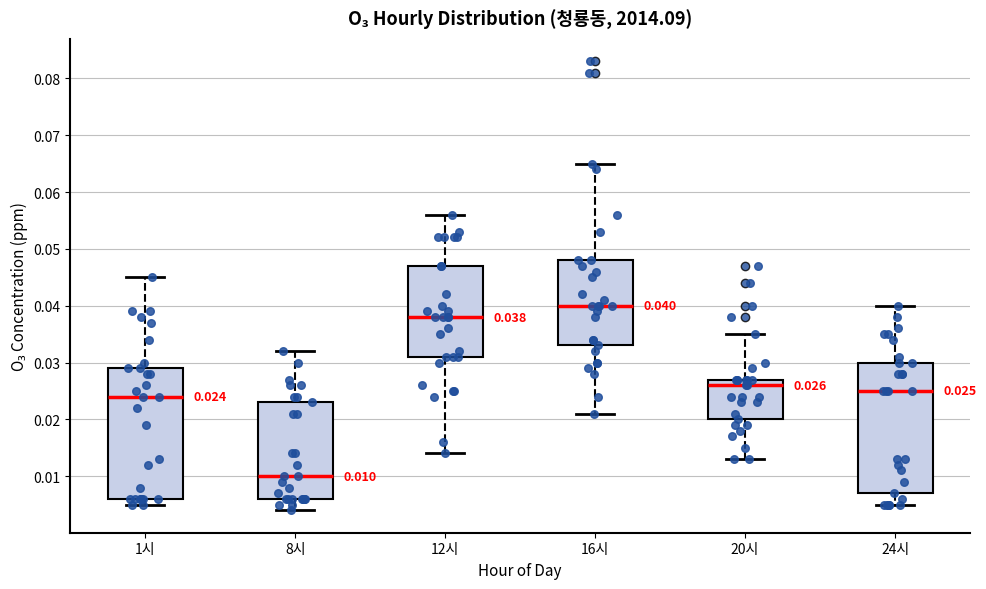

Which box's median line is the lowest?

8시